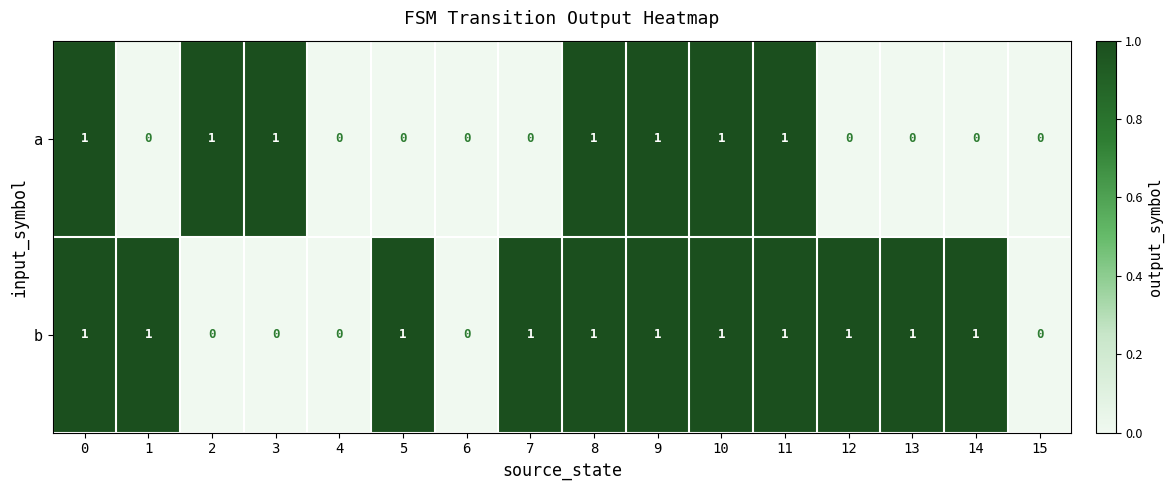

What is the total value across all series at 5?

1